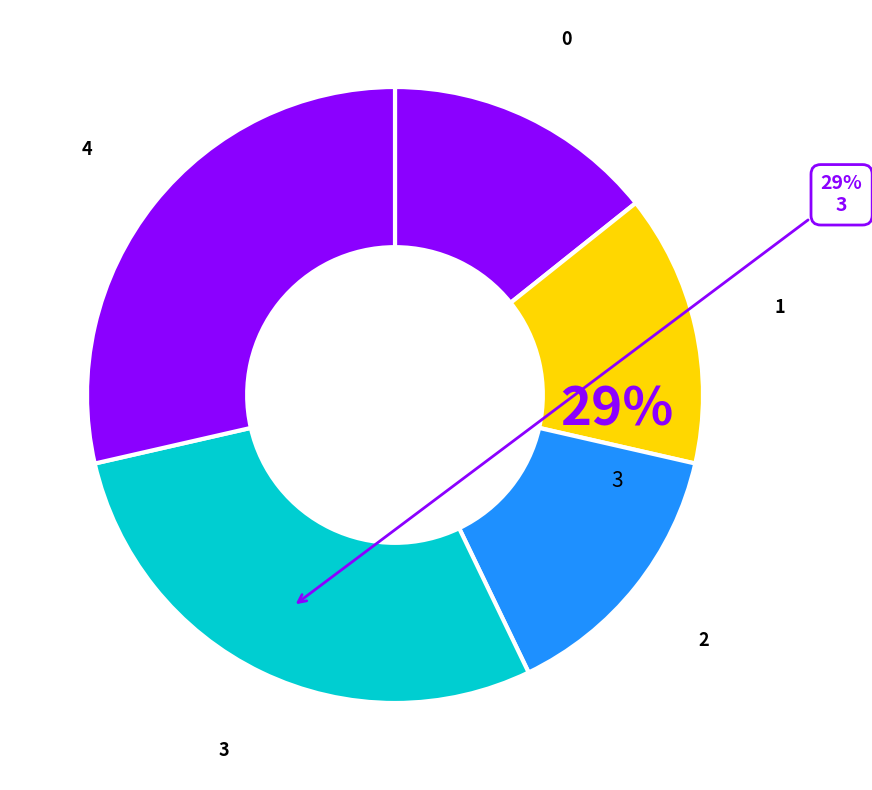

Does 1527814185 account for over 50% of the chart?

No